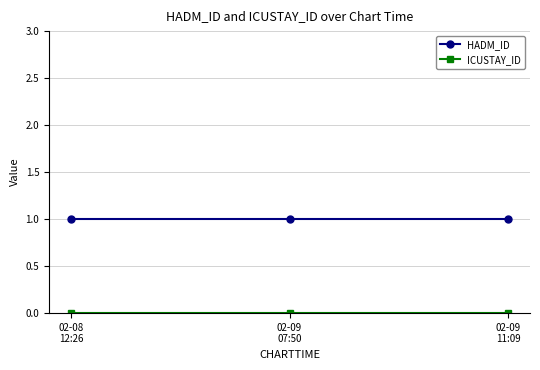

What is the label of the 2nd point from the left?

02-09
07:50